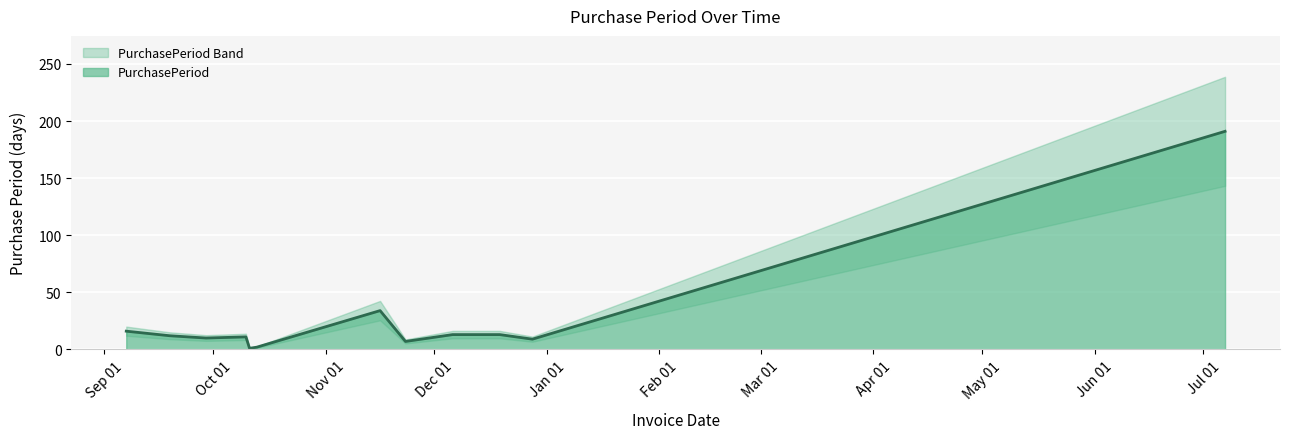

Where is the data nearest to the value 96?

2016-11-16